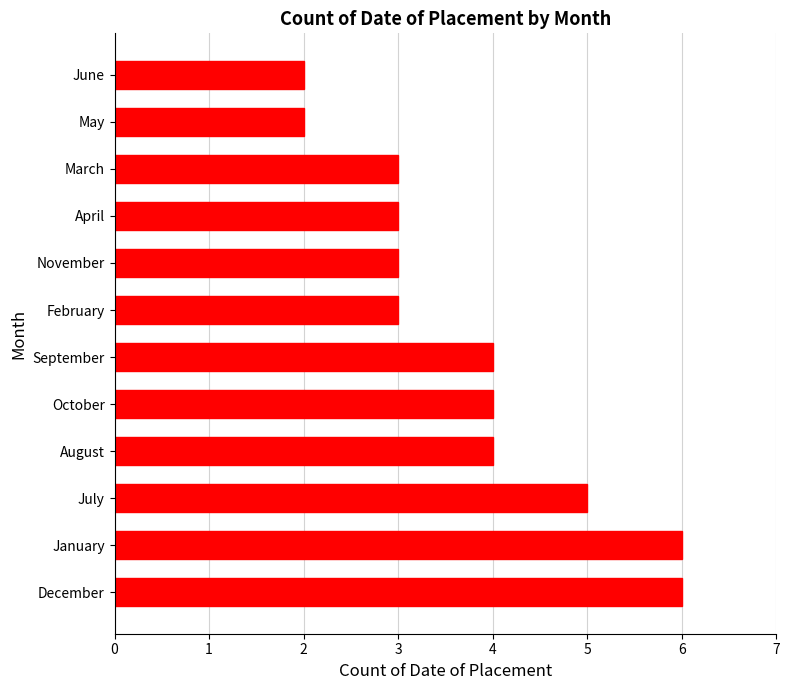

True or false: the data shows 2 at September.

False